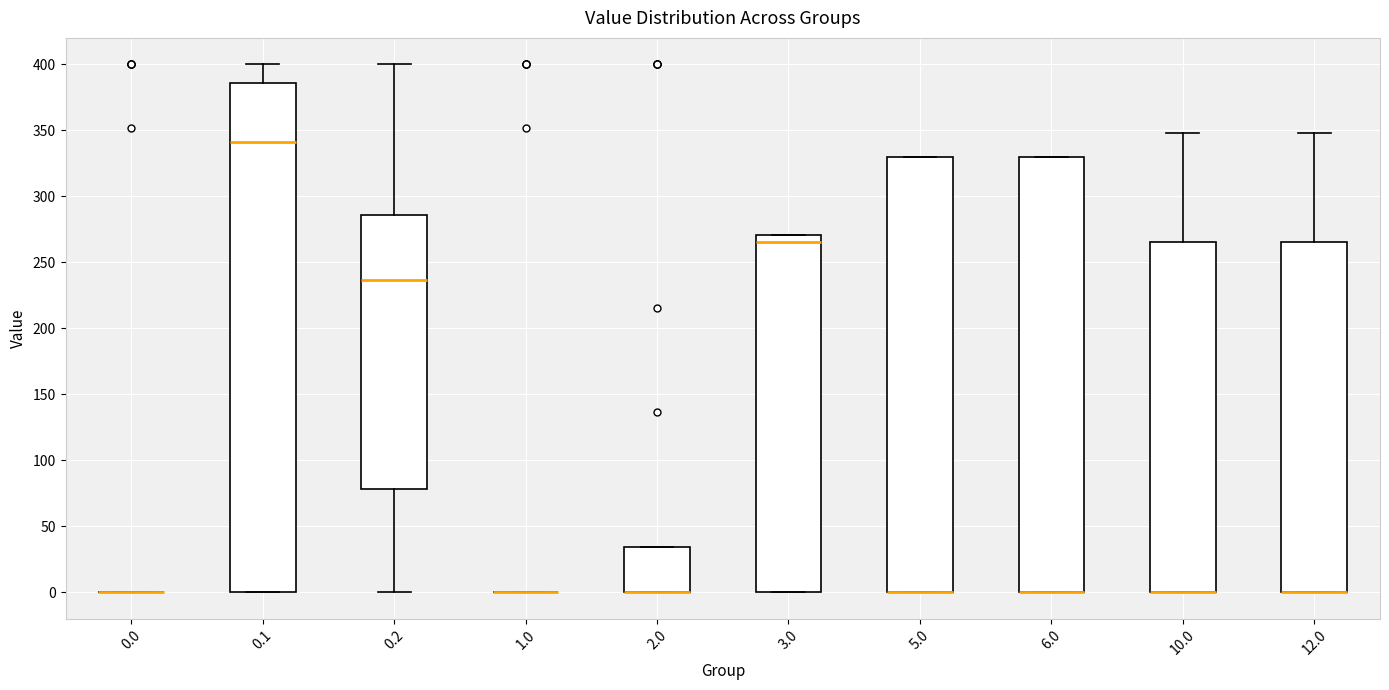

Reading left to right, read every box against the y-axis: the position of its median line, the range the box covers, and the ends of its whiskers. The values are not printed on the chart, so give them approximately, as read against the axis.

0.0: box collapsed to a line at 0, whiskers 0 to 0
0.1: median 340, box 0 to 385, whiskers 0 to 400
0.2: median 235, box 80 to 285, whiskers 0 to 400
1.0: box collapsed to a line at 0, whiskers 0 to 0
2.0: median 0 (drawn on the box's lower edge), box 0 to 35, whiskers 0 to 35
3.0: median 265, box 0 to 270, whiskers 0 to 270
5.0: median 0 (drawn on the box's lower edge), box 0 to 330, whiskers 0 to 330
6.0: median 0 (drawn on the box's lower edge), box 0 to 330, whiskers 0 to 330
10.0: median 0 (drawn on the box's lower edge), box 0 to 265, whiskers 0 to 350
12.0: median 0 (drawn on the box's lower edge), box 0 to 265, whiskers 0 to 350